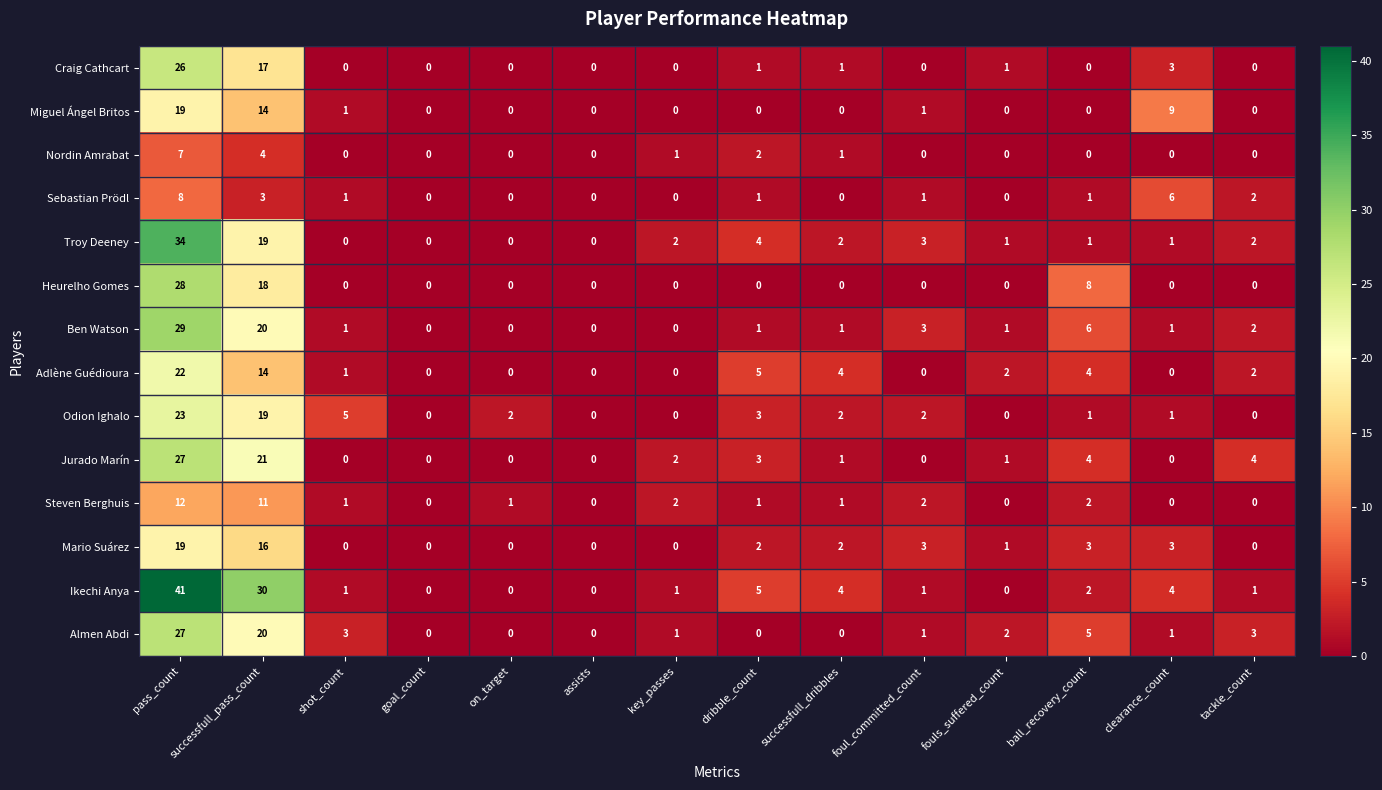

At which label is Odion Ighalo closest to 11?

shot_count